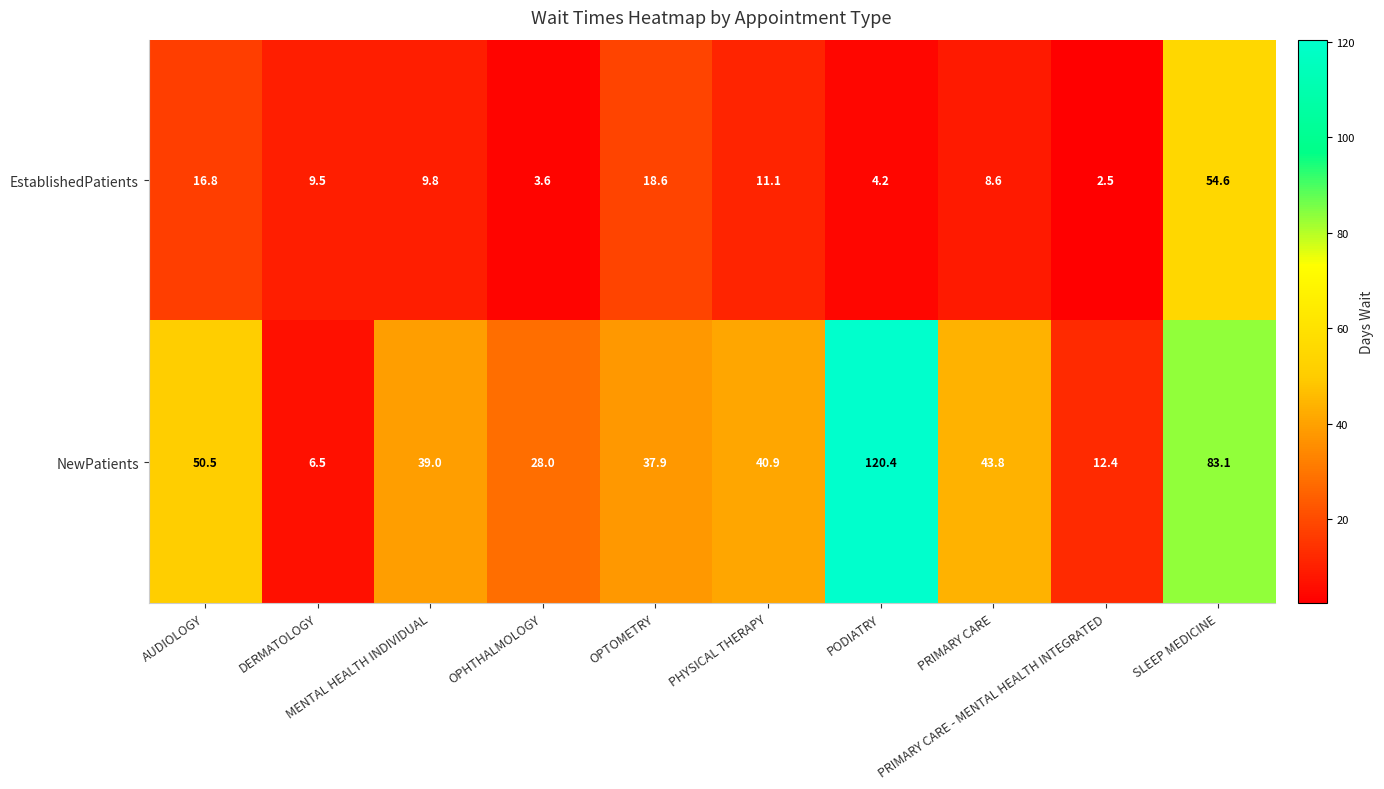

Which series has the widest spread of values?

NewPatients